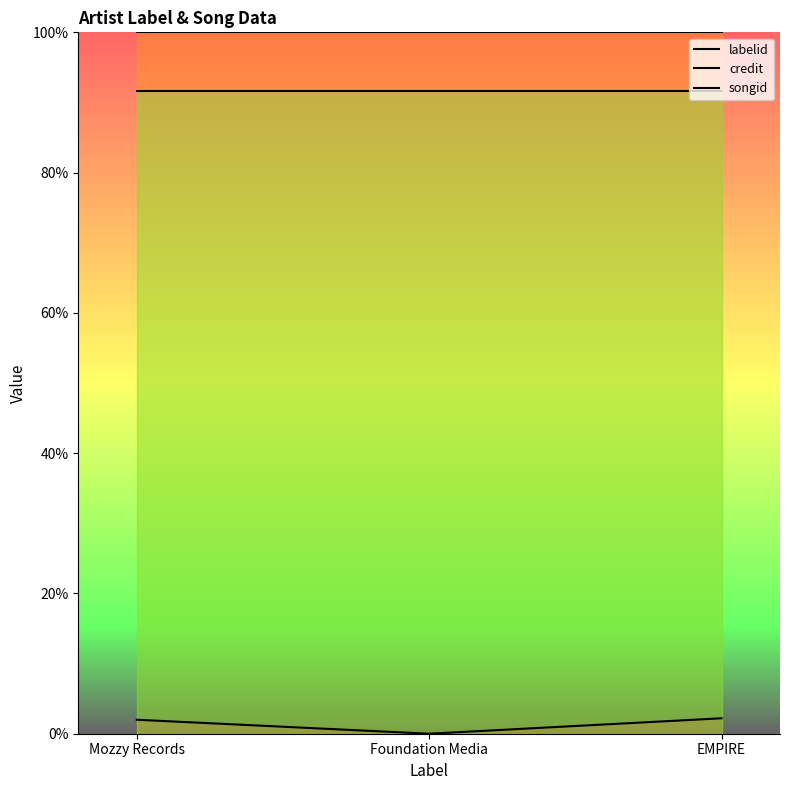

How many categories are shown in the chart?

3